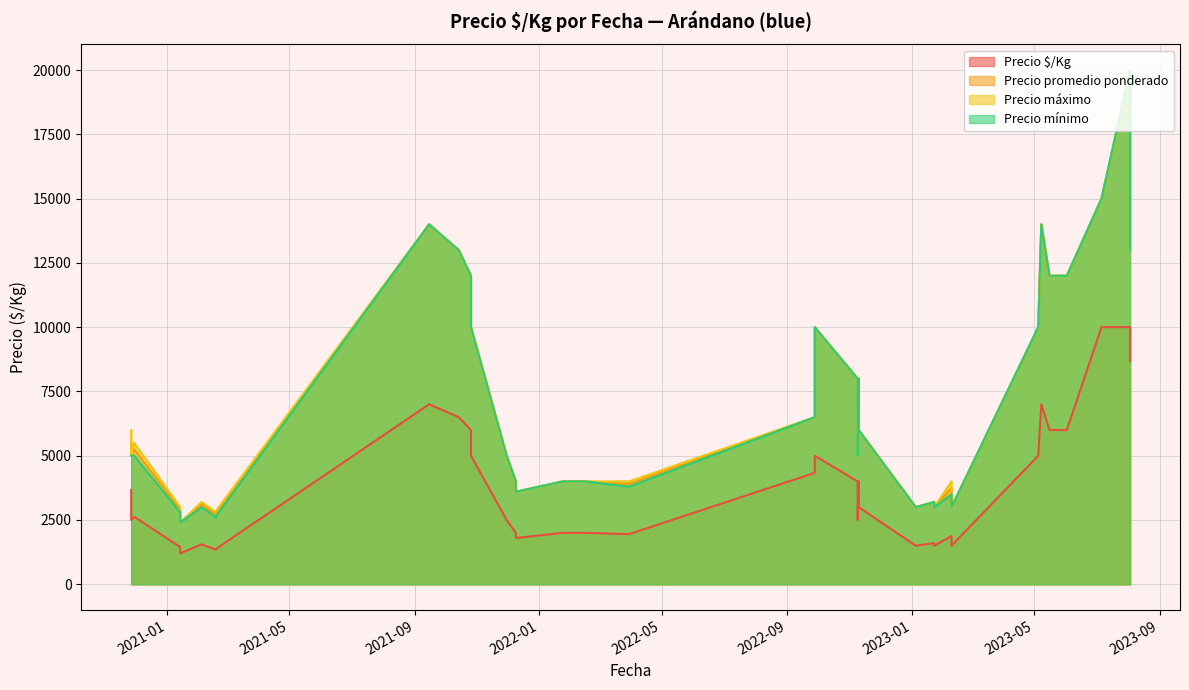

What is the value of the Precio promedio ponderado point at the 6th from the left?

2700